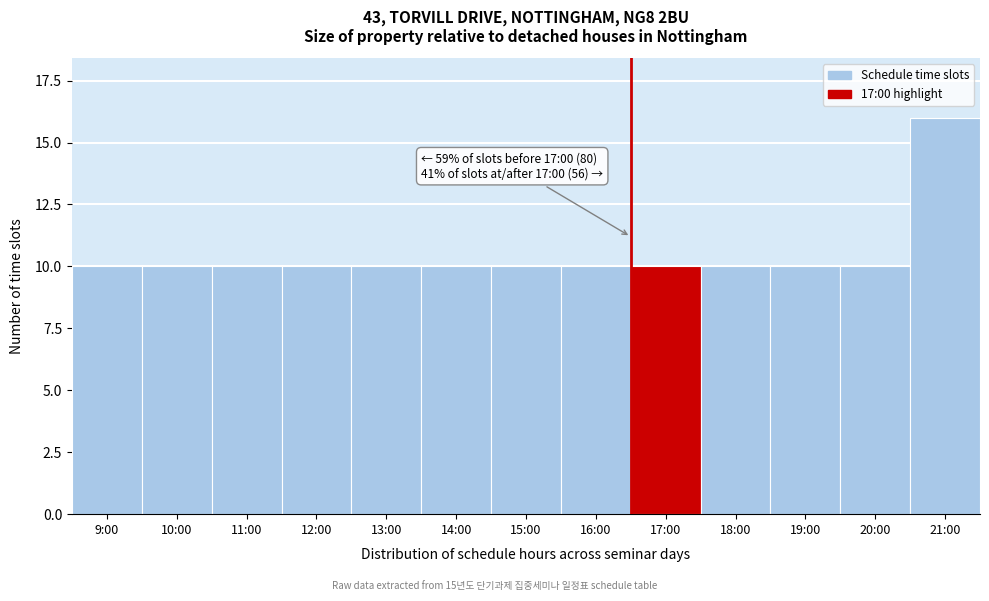

Reading left to right, what are all the values shown in this chart?

10	10	10	10	10	10	10	10	10	10	10	10	16